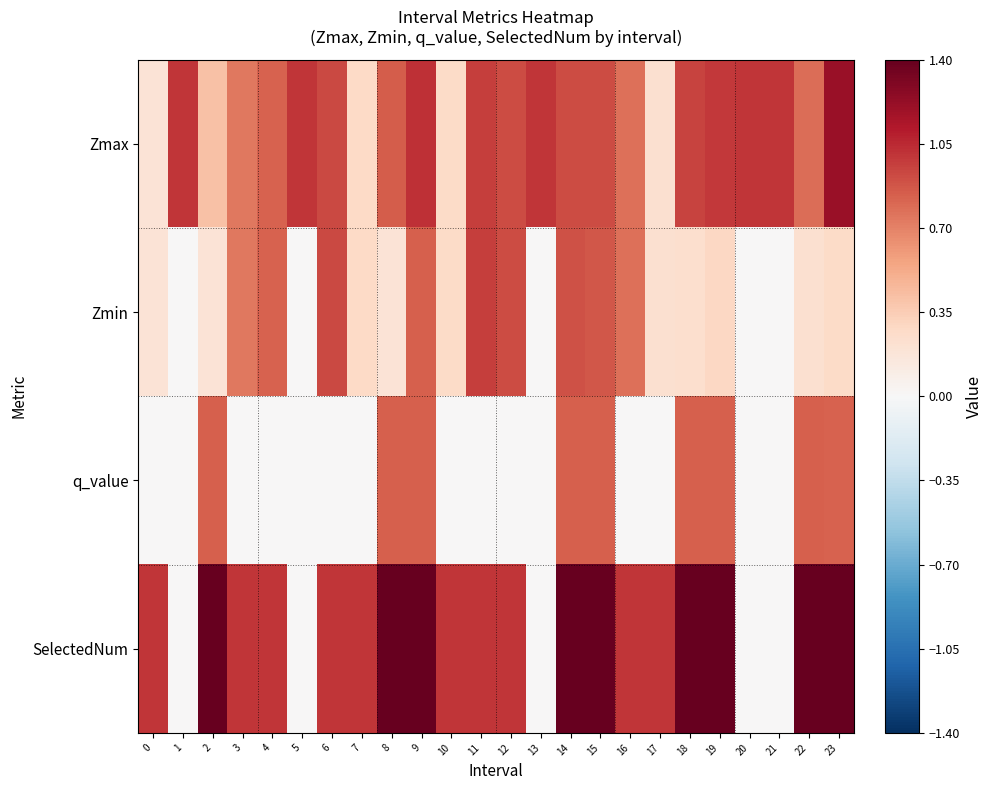

Reading left to right, transcribe all the data shown in this chart.

Zmax: 0=0.2	1=1.0	2=0.4	3=0.7	4=0.8	5=1.0	6=0.9	7=0.3	8=0.8	9=1.0	10=0.3	11=1.0	12=0.9	13=1.0	14=0.9	15=0.9	16=0.8	17=0.2	18=0.9	19=1.0	20=1.0	21=1.0	22=0.8	23=1.2
Zmin: 0=0.2	1=0.0	2=0.2	3=0.7	4=0.8	5=0.0	6=0.9	7=0.3	8=0.2	9=0.8	10=0.3	11=1.0	12=0.9	13=0.0	14=0.9	15=0.9	16=0.8	17=0.2	18=0.2	19=0.3	20=0.0	21=0.0	22=0.2	23=0.3
q_value: 0=-0.0	1=0.0	2=0.8	3=-0.0	4=-0.0	5=0.0	6=-0.0	7=-0.0	8=0.8	9=0.8	10=-0.0	11=-0.0	12=-0.0	13=0.0	14=0.8	15=0.8	16=-0.0	17=-0.0	18=0.8	19=0.8	20=0.0	21=0.0	22=0.8	23=0.8
SelectedNum: 0=1.0	1=0.0	2=2.0	3=1.0	4=1.0	5=0.0	6=1.0	7=1.0	8=2.0	9=2.0	10=1.0	11=1.0	12=1.0	13=0.0	14=2.0	15=2.0	16=1.0	17=1.0	18=2.0	19=2.0	20=0.0	21=0.0	22=2.0	23=3.0